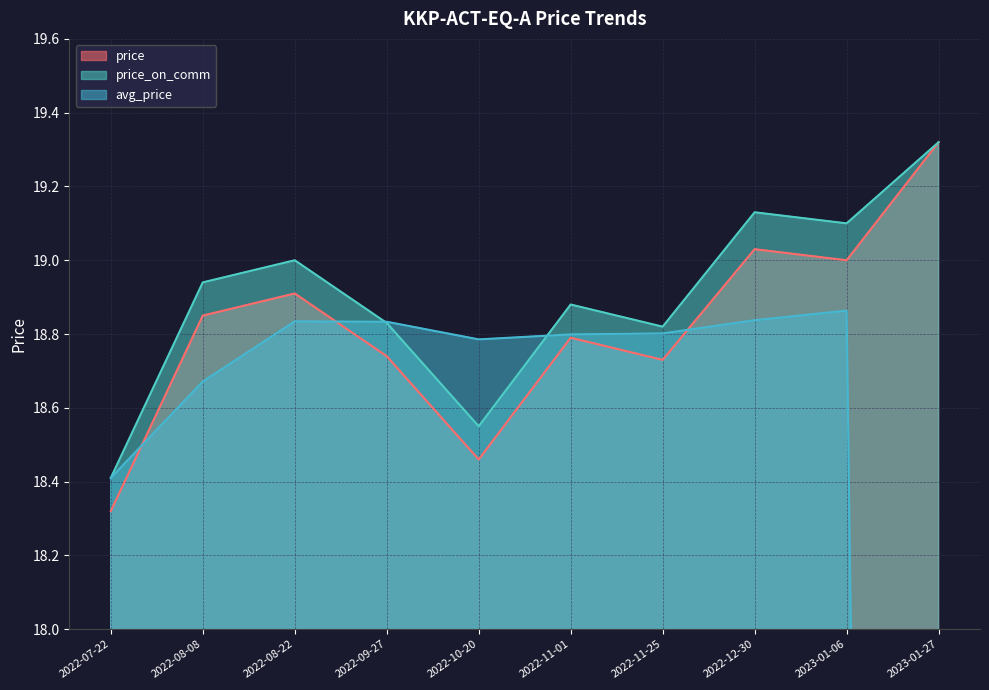

How many values in the avg_price series are below 18?

1